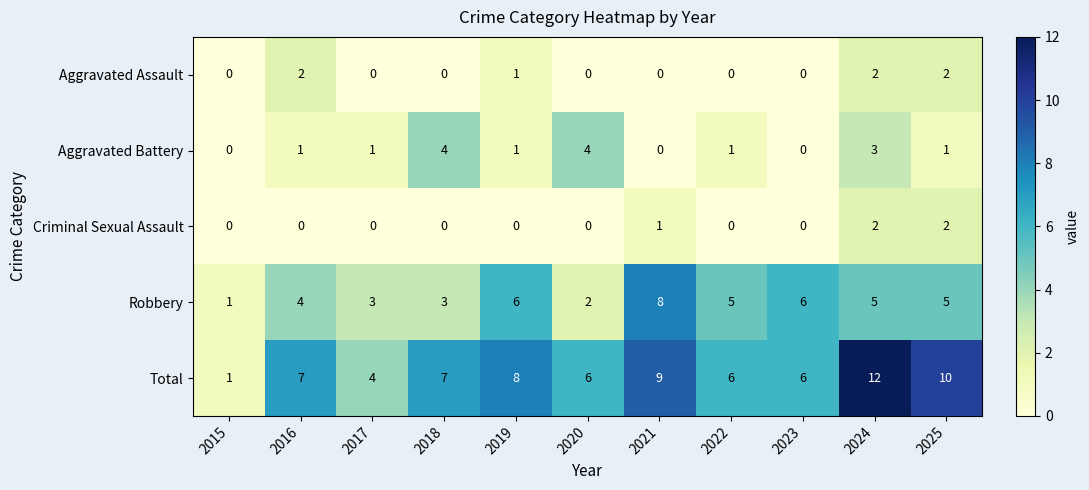

Which series changed the most between 2015 and 2020?

Total